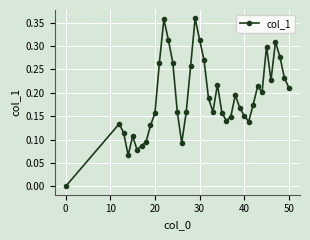

True or false: there are more than 0 points higher than both neighbors.

True